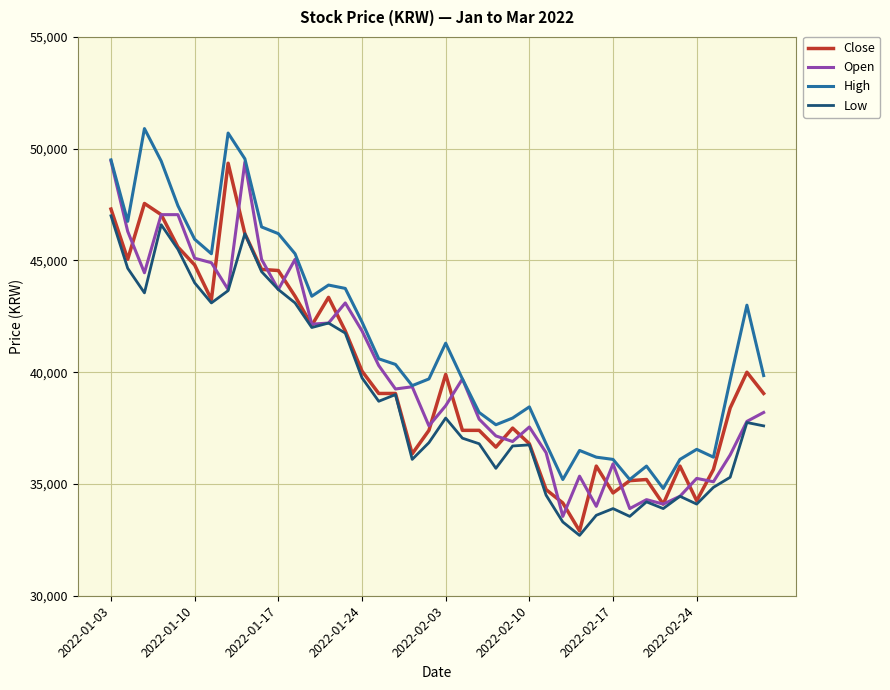

True or false: Low and High intersect in this chart.

False